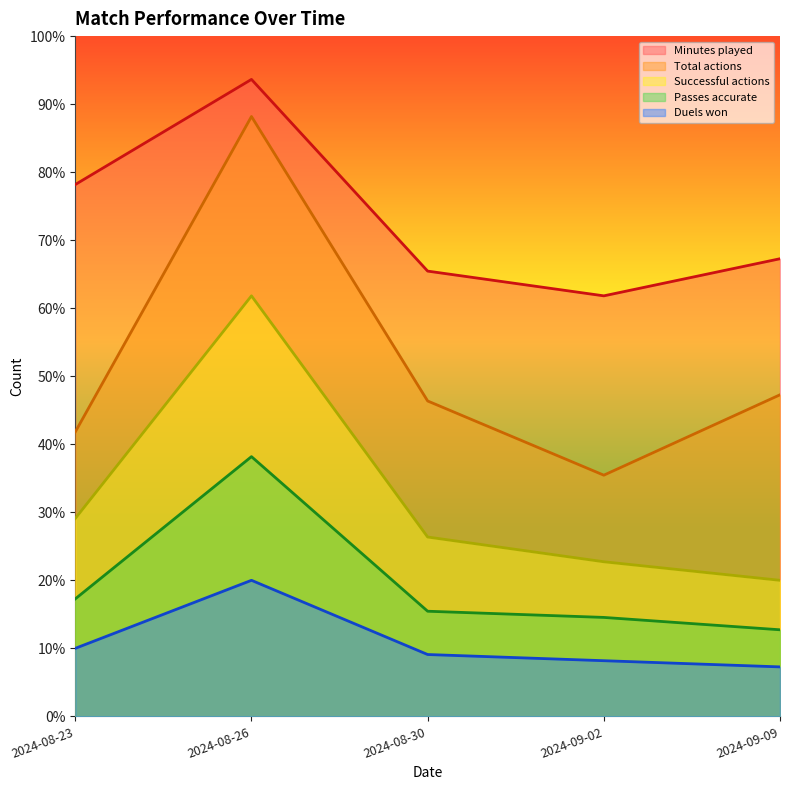

The value of Passes accurate at 2024-08-30 is 4.3. True or false?

False